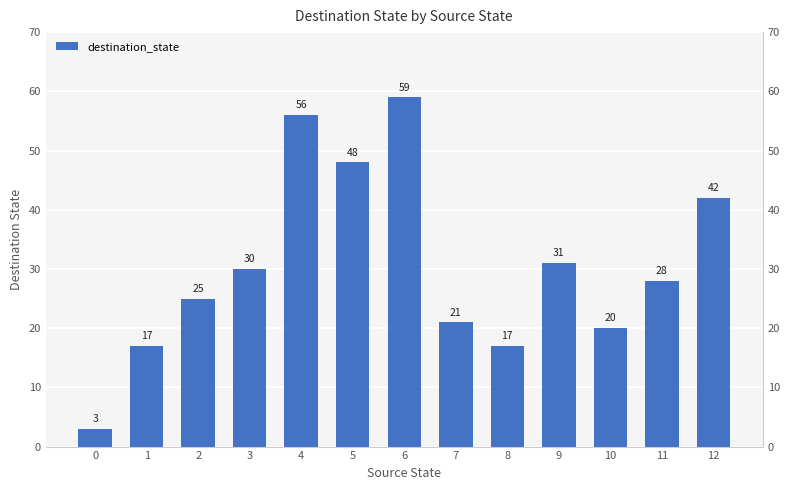

Reading left to right, list all the values displayed in this chart.

3	17	25	30	56	48	59	21	17	31	20	28	42